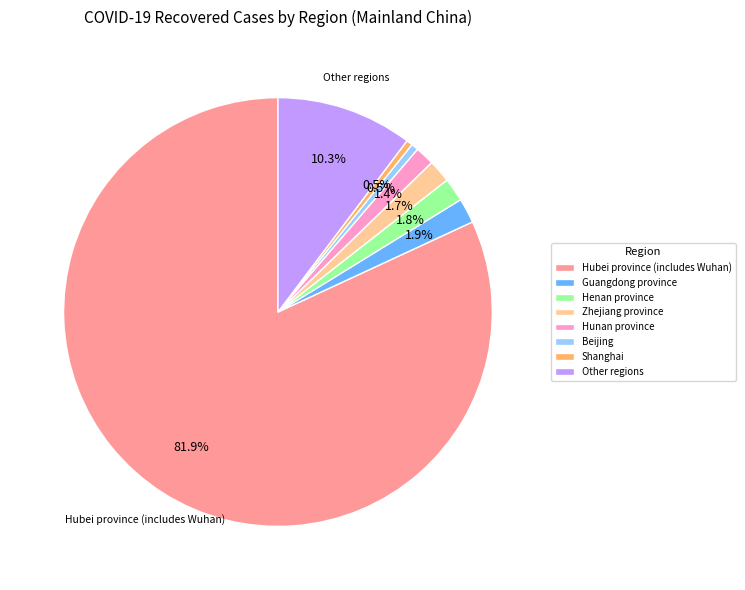

Does Hubei province (includes Wuhan) represent more than half of the total?

Yes